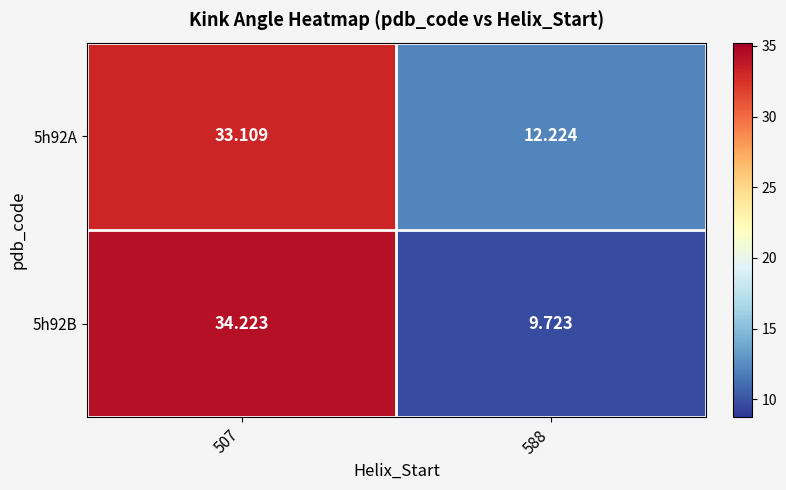

Is the value of 5h92A at 507 greater than the value of 5h92B at 507?

No